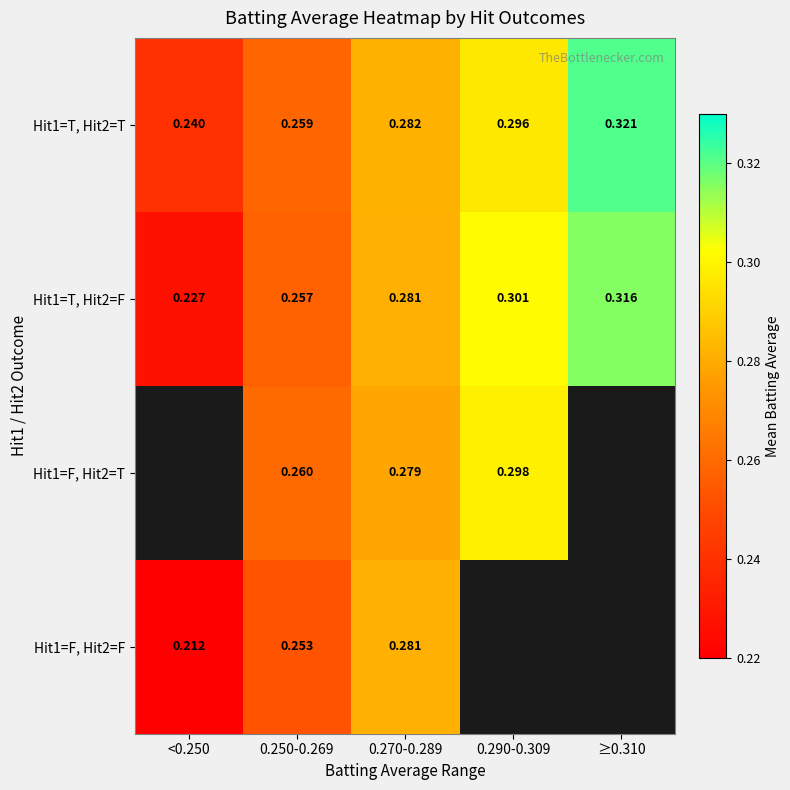

What is the difference between the maximum and second lowest values in the Hit1=T, Hit2=F series?

0.1